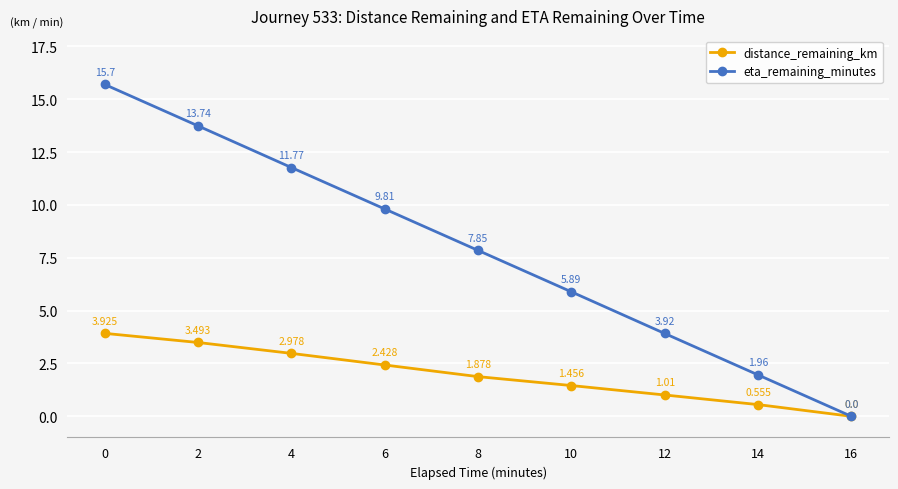

Does the chart display data point markers on the line(s)?

Yes